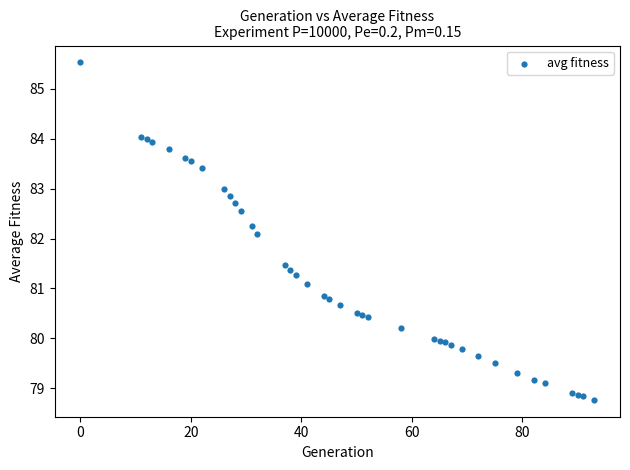

What Y value in the scatter plot is closest to 82?

82.1